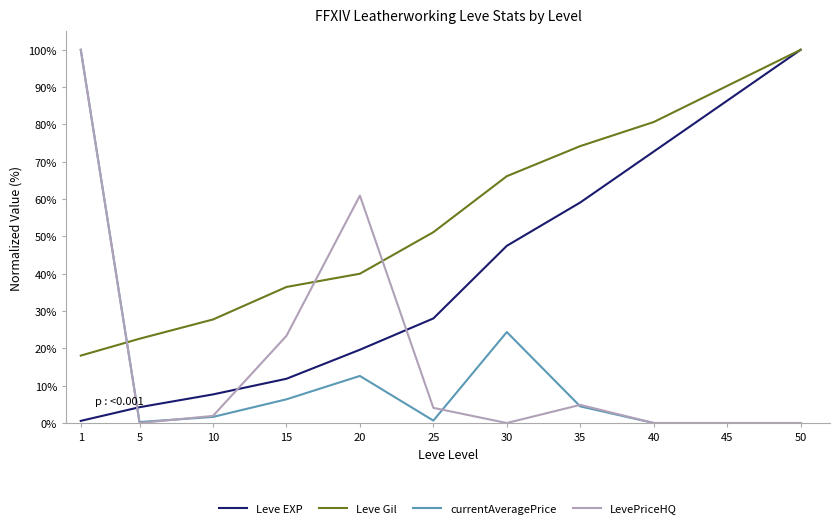

At which category is the sum across all series the highest?

1